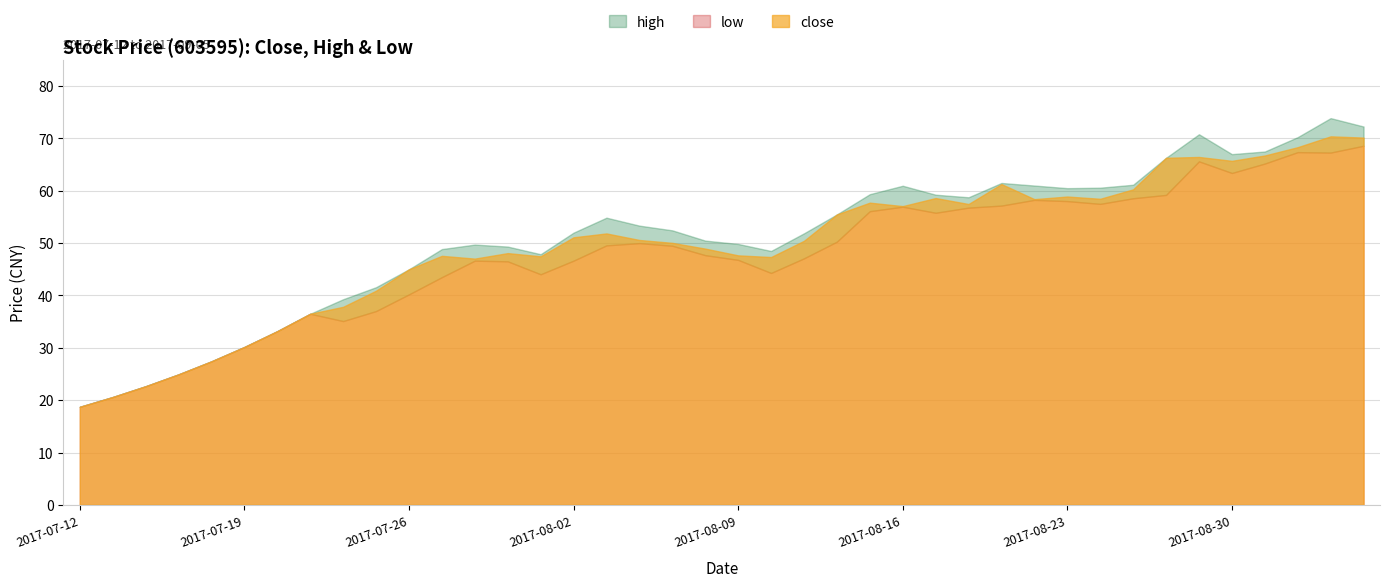

Which category has the highest value in the high series?

2017-09-04